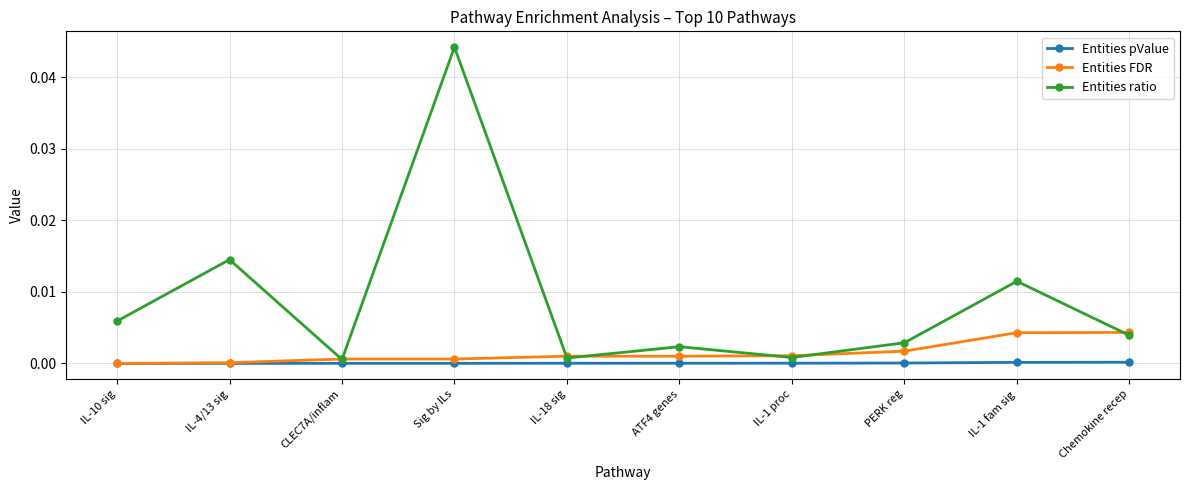

Which series changed the most between CLEC7A/inflam and Sig by ILs?

Entities ratio